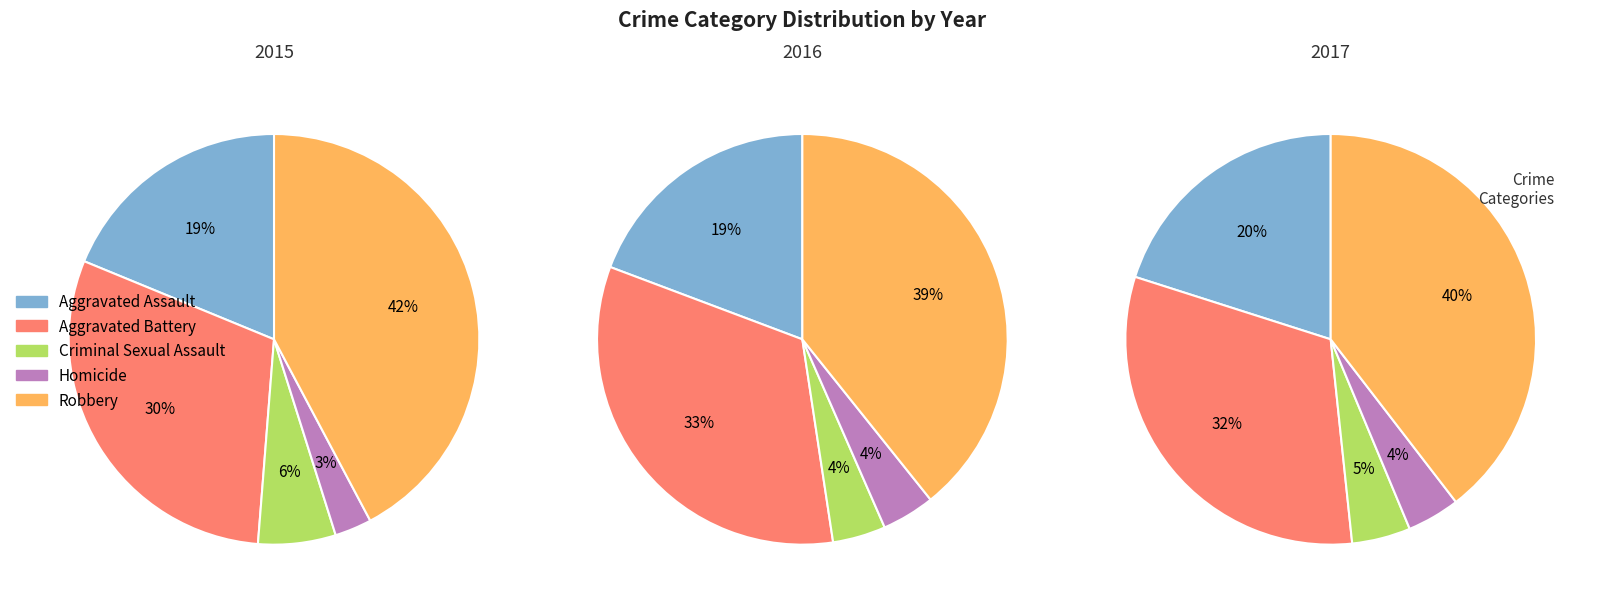

What is the ratio of the value at Aggravated Assault to the value at Criminal Sexual Assault?

3.1